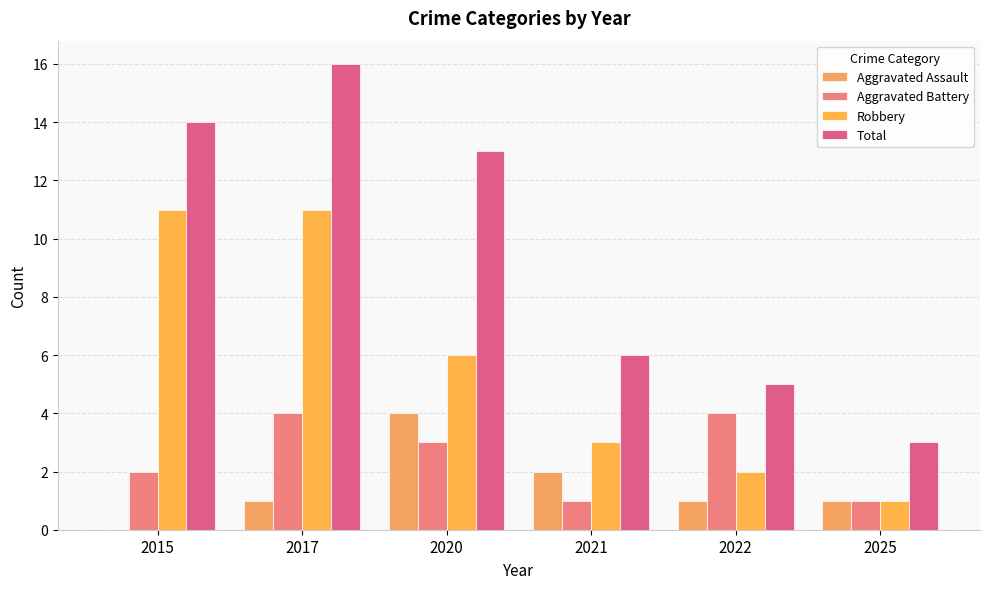

How many categories are shown in the chart?

6